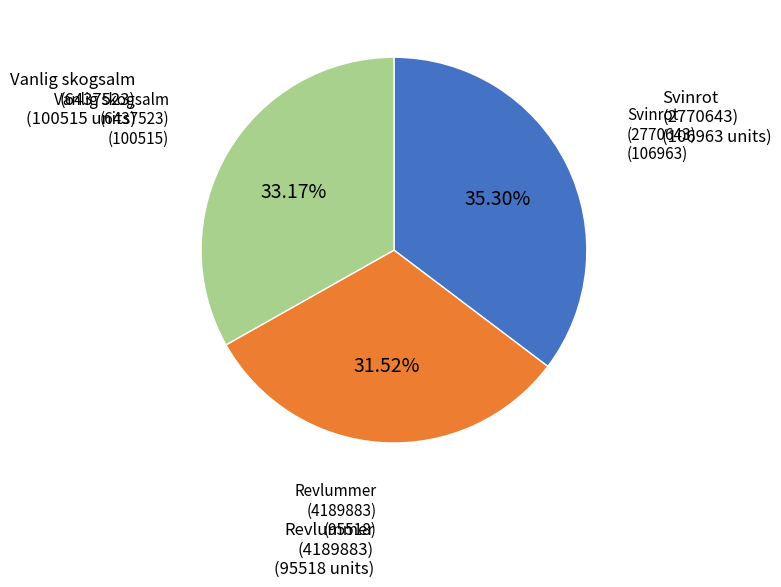

Does any single category account for the majority?

No